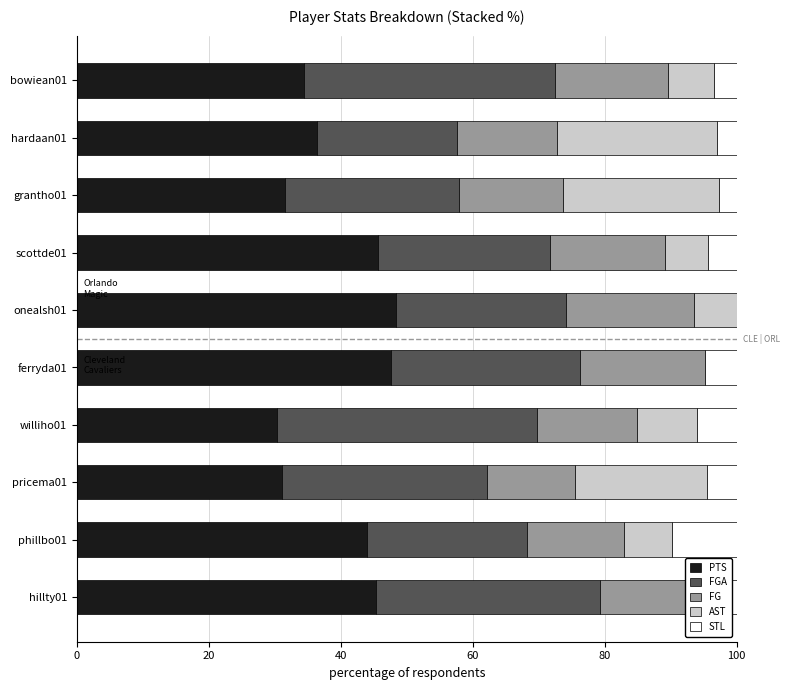

What is the total value across all series at phillbo01?

100.0